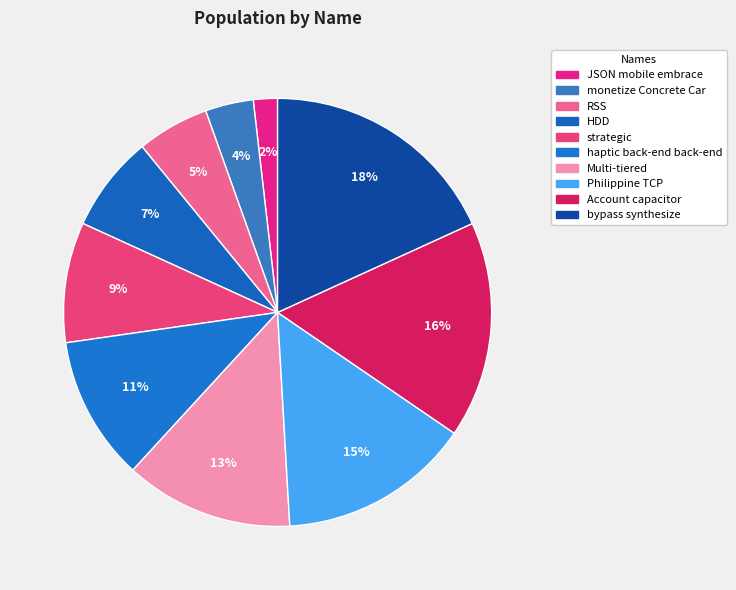

How many segments does this pie chart have?

10